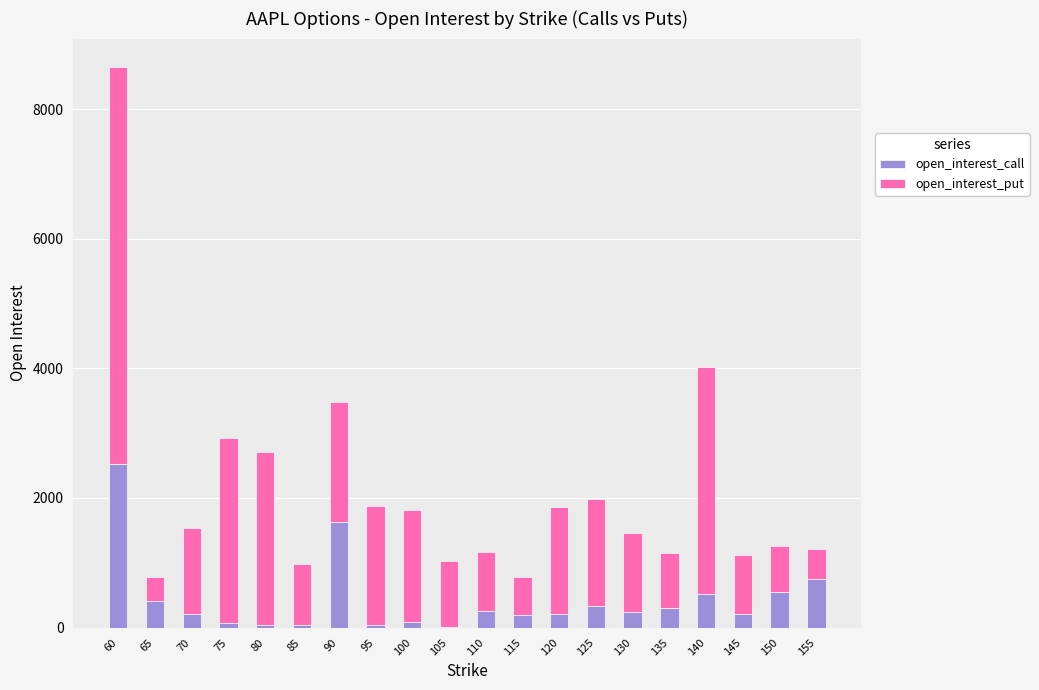

What is the highest value of the open_interest_call series?

2517